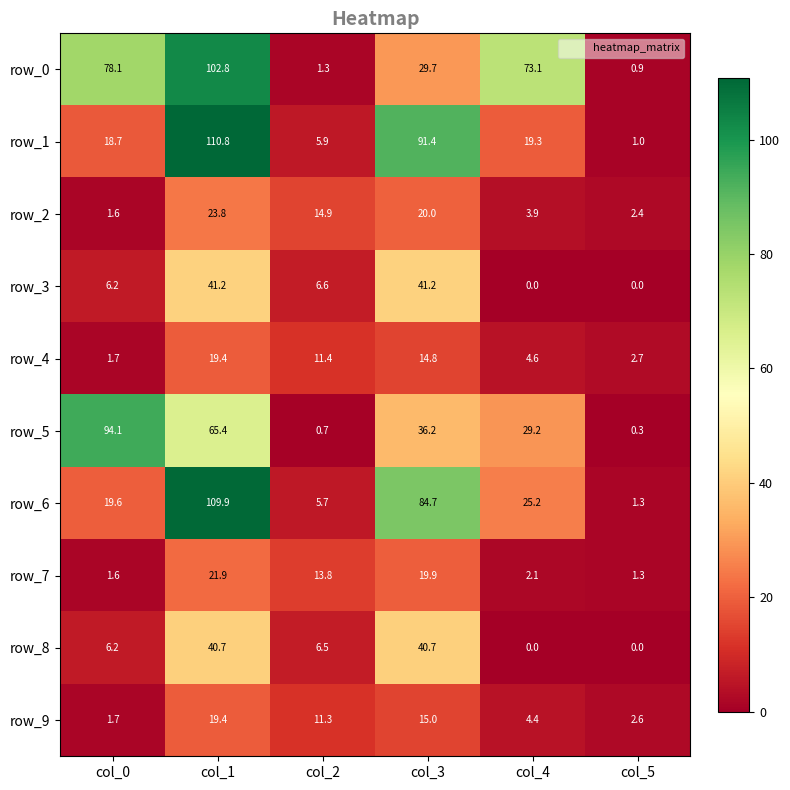

What is the sum of all row_2 values?

66.6